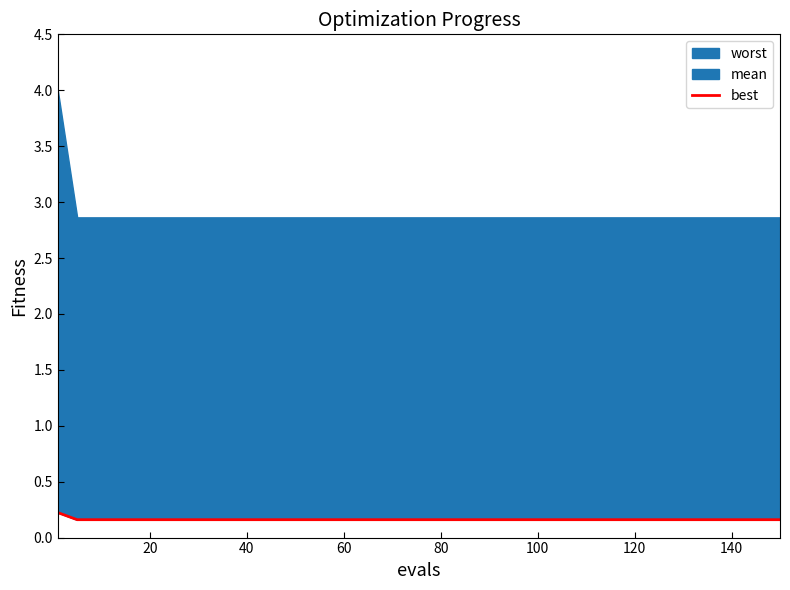

Does the chart have visible grid lines?

No